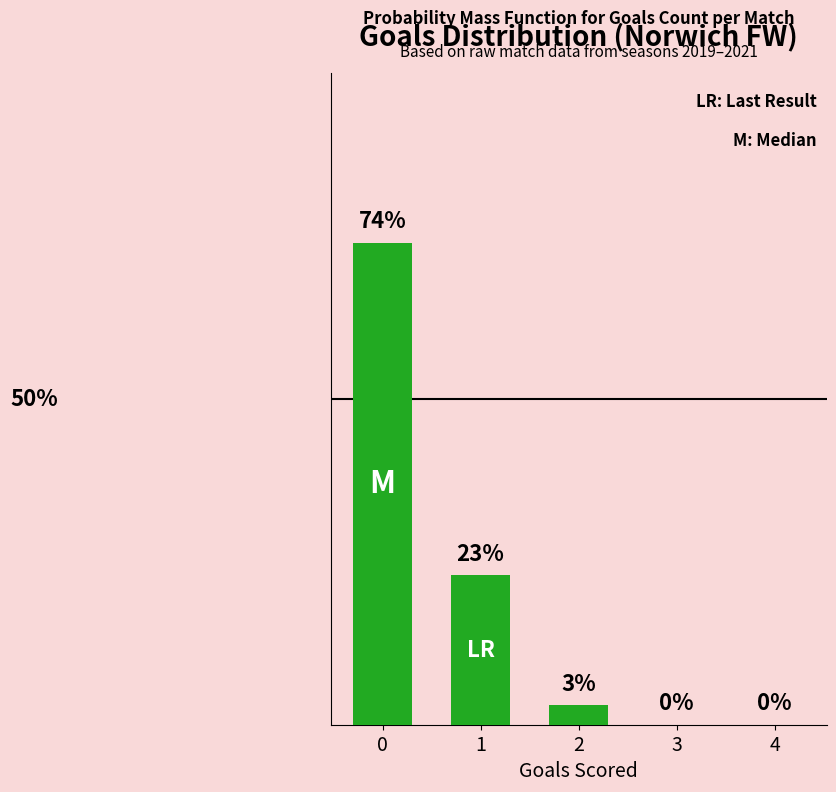

What is the average value?

20